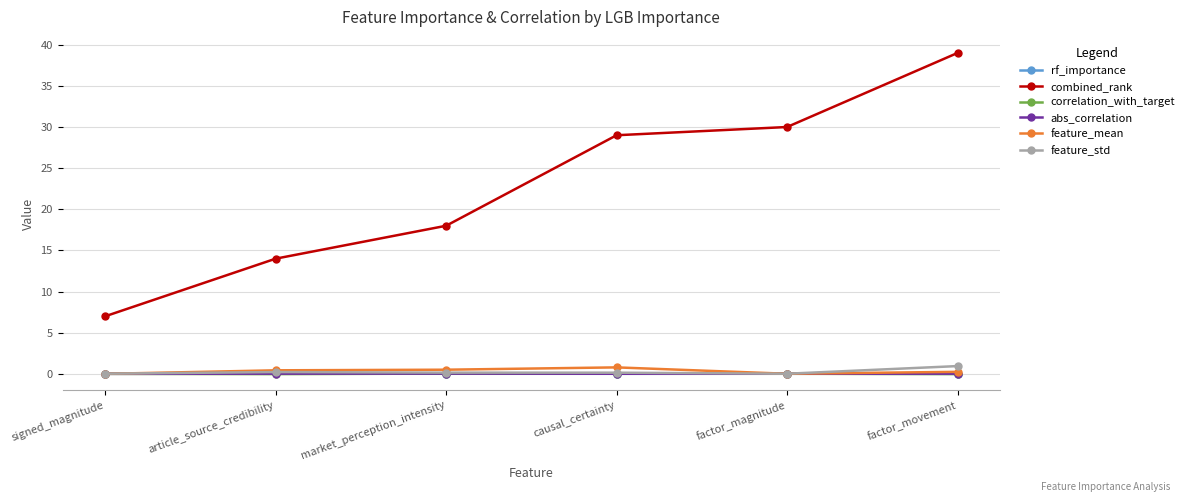

True or false: correlation_with_target has more than 0 points higher than both neighbors.

True